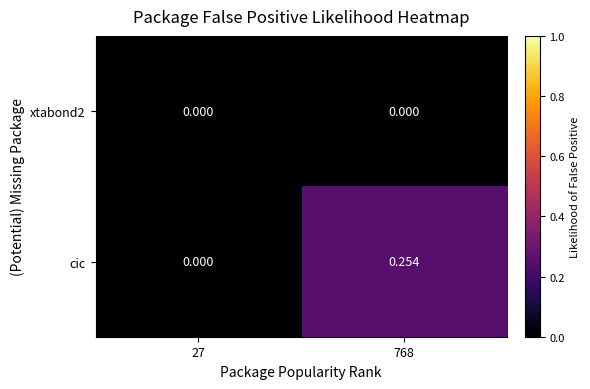

Between 27 and 768, which series saw the biggest shift?

cic